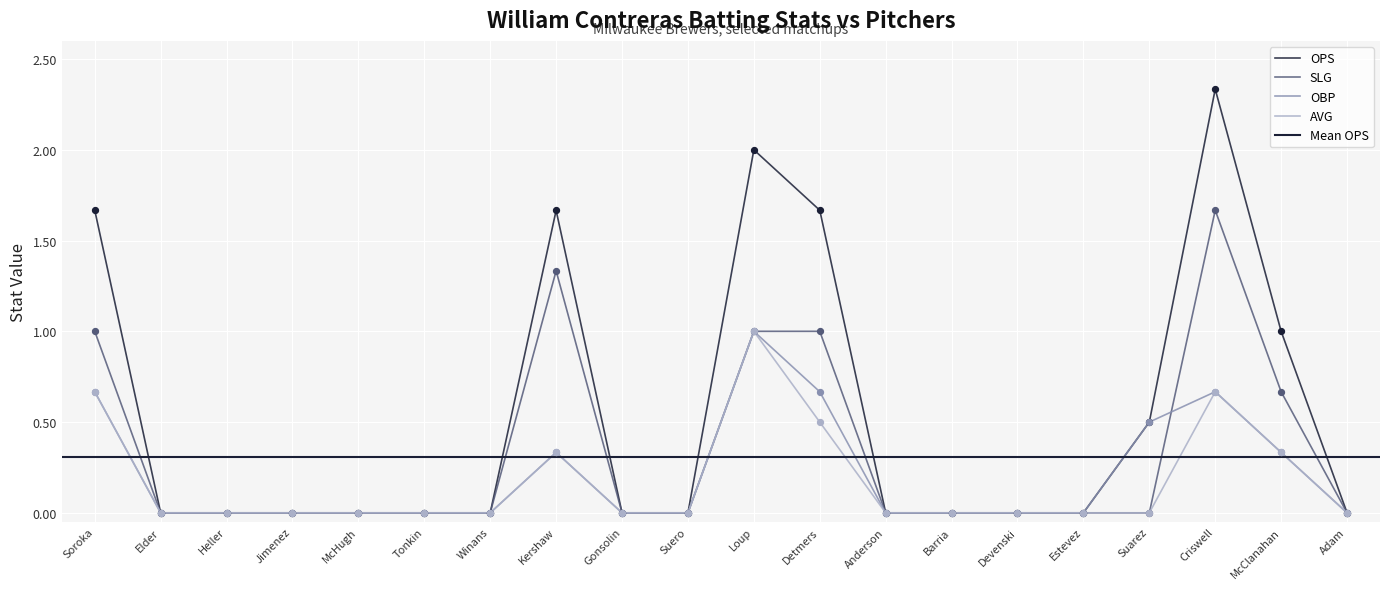

Which series has the largest total across all categories?

ops